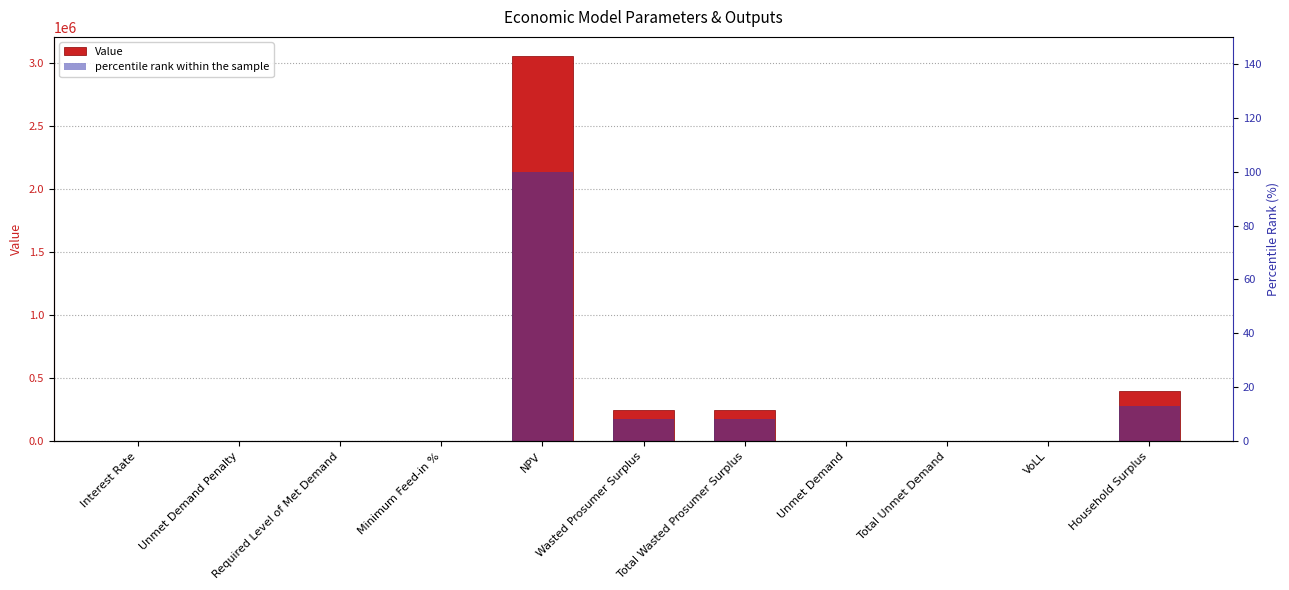

Which has a higher value, Interest Rate or Unmet Demand Penalty?

Interest Rate